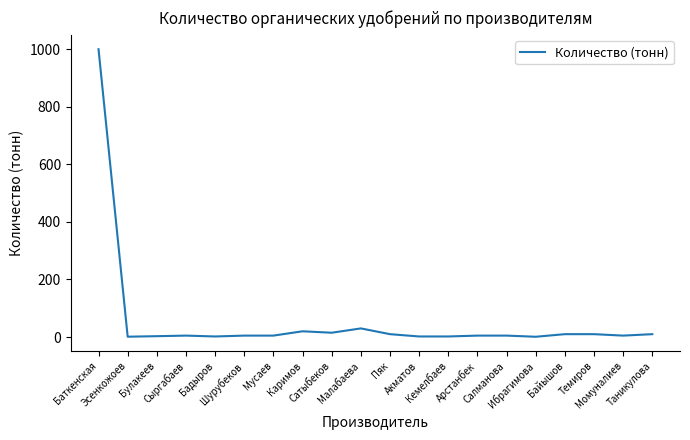

What is the difference between the values at Бадыров and Мусаев?

3.0